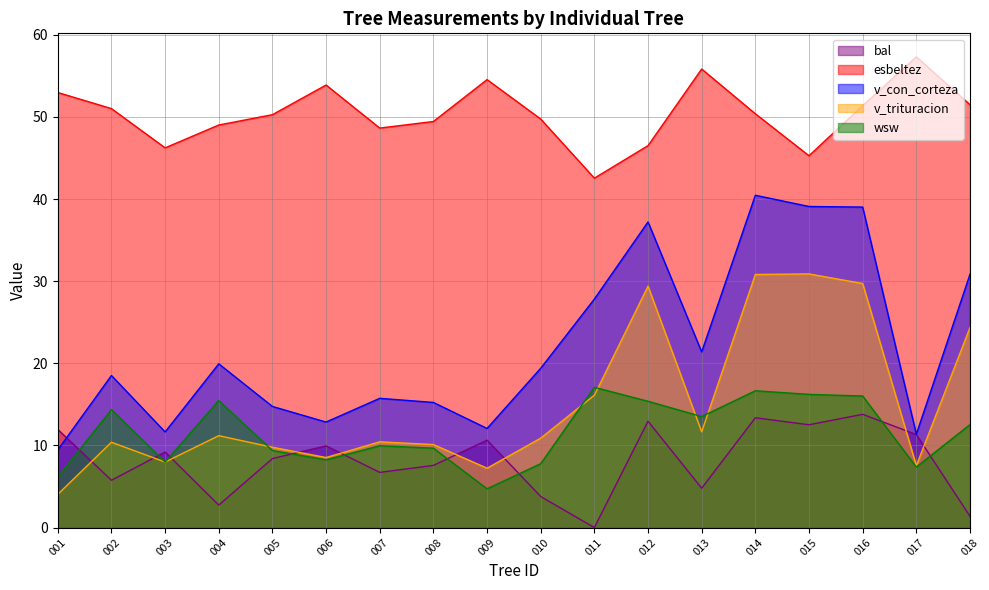

At which label does v_con_corteza first exceed 19?

004